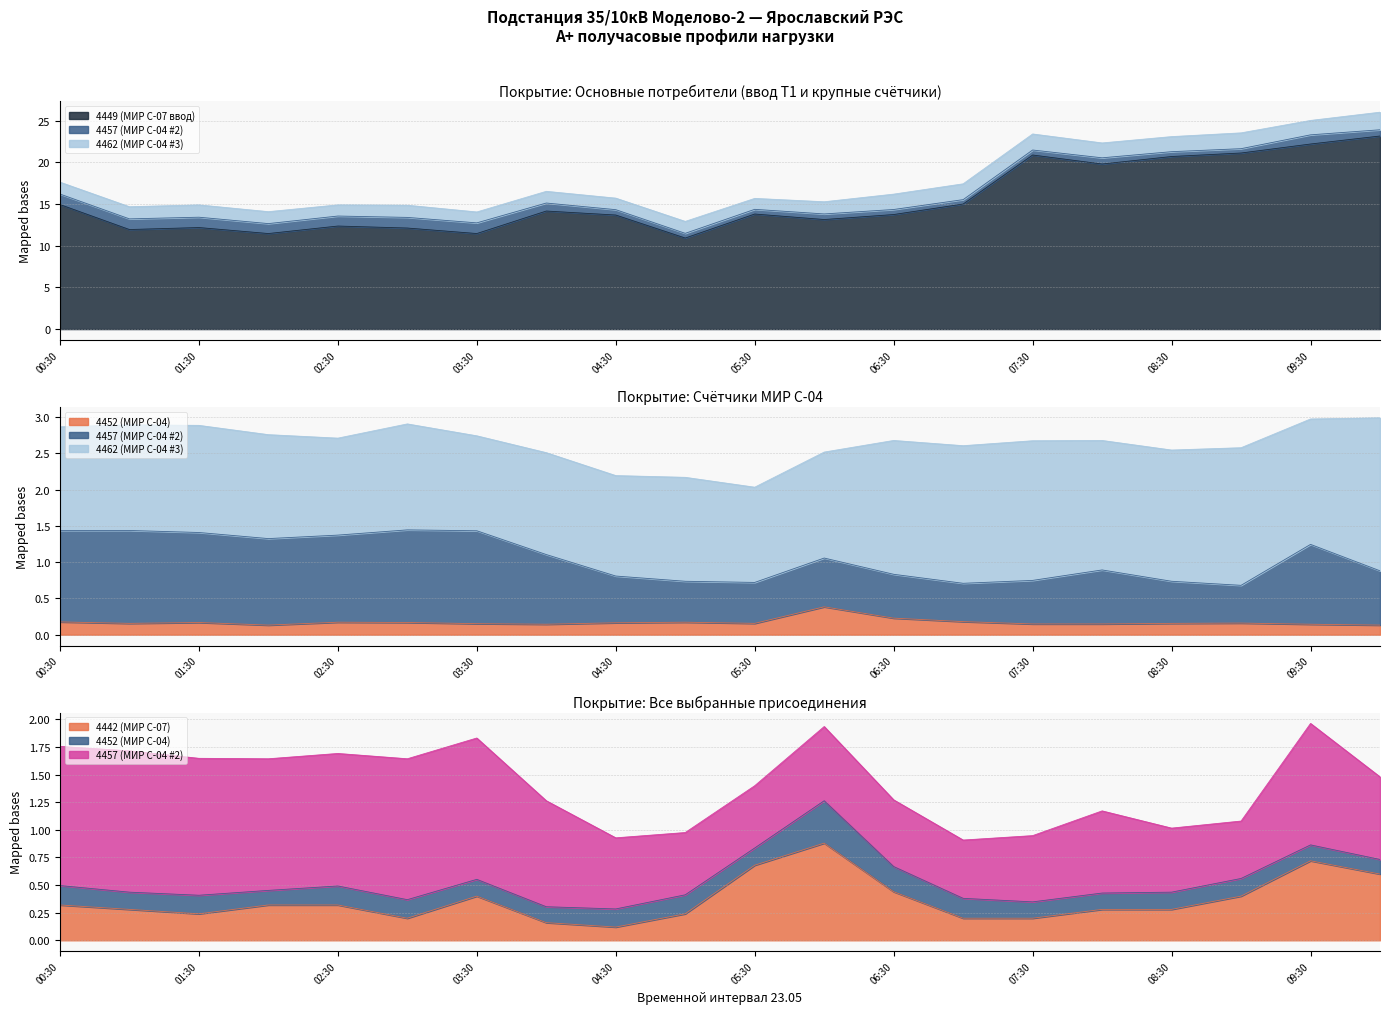

Read the 4442 (МИР С-07) value at 09:00.

0.4